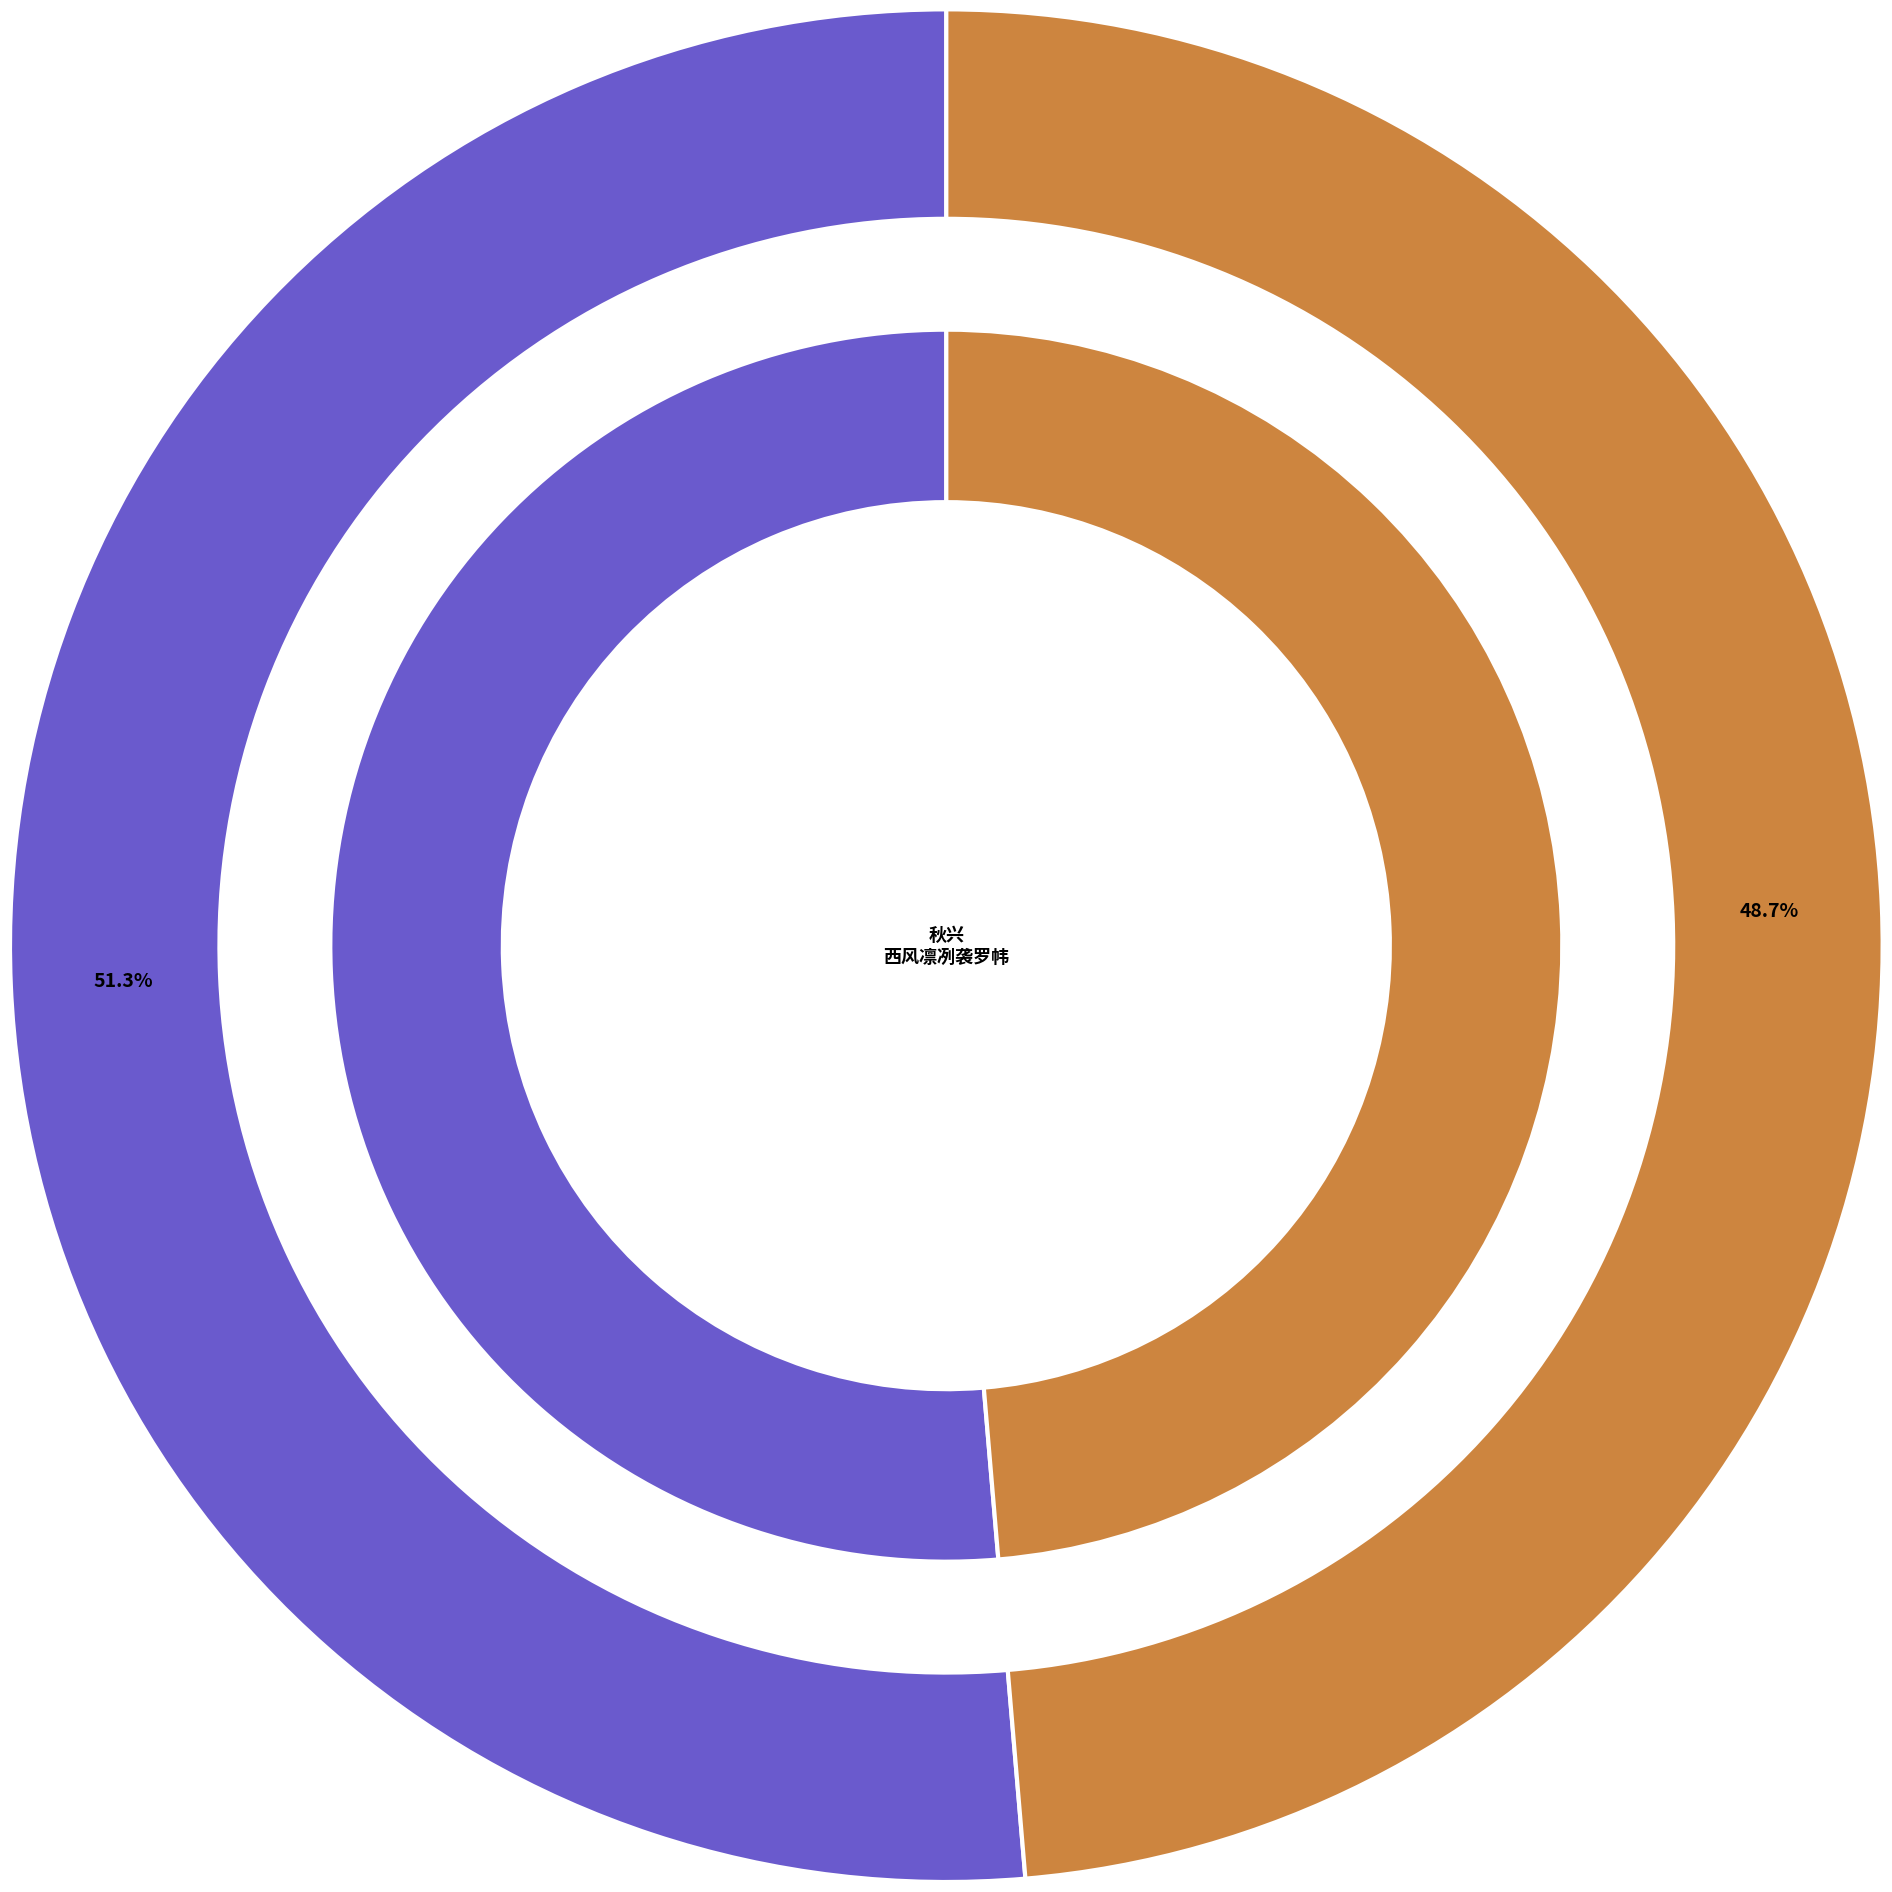

Is 龙江杂咏·朔风凛冽不胜哀 the majority of the pie?

No